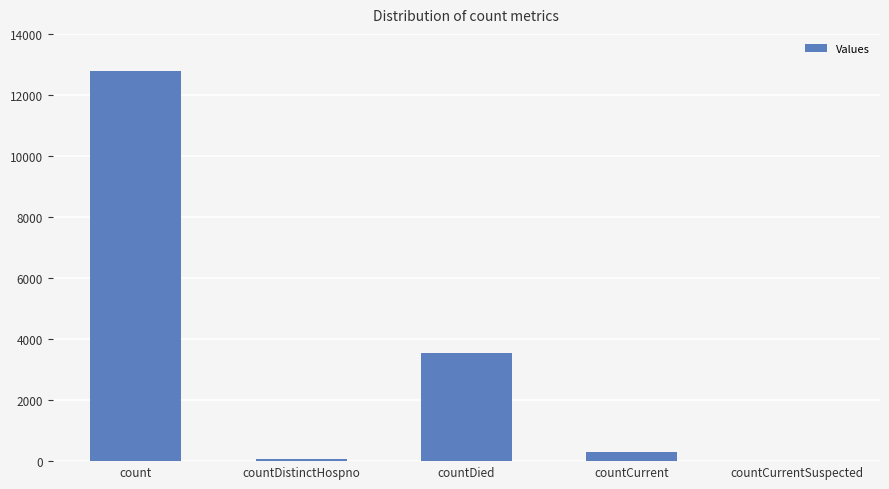

Reading left to right, what are all the values shown in this chart?

12770	73	3542	310	0